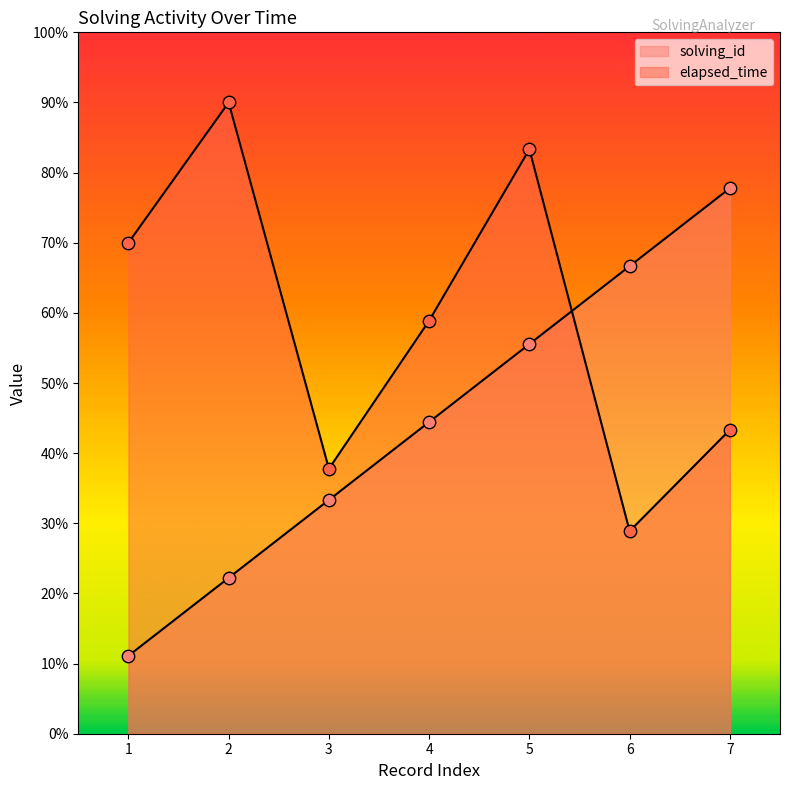

At which category is the sum across all series the highest?

5